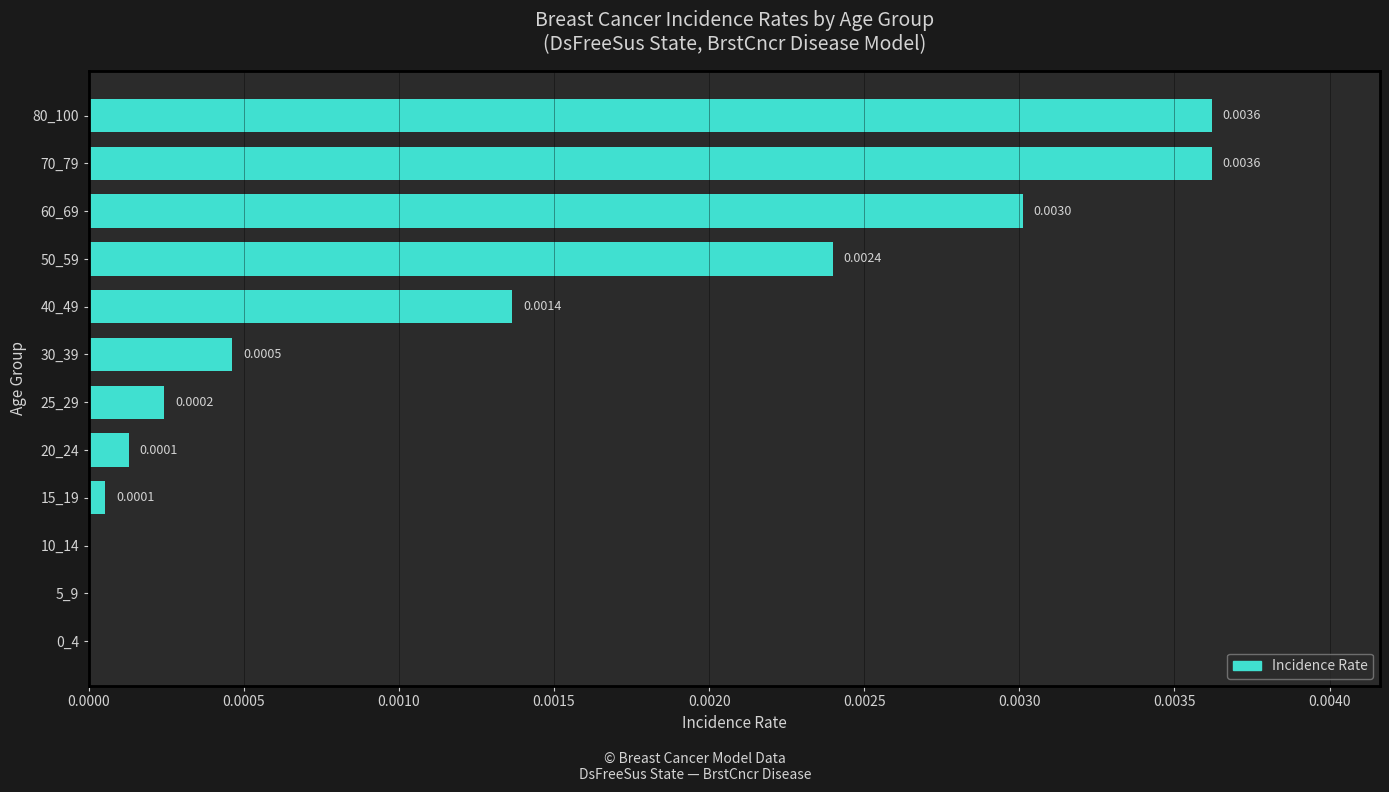

How many distinct data groups are displayed?

1